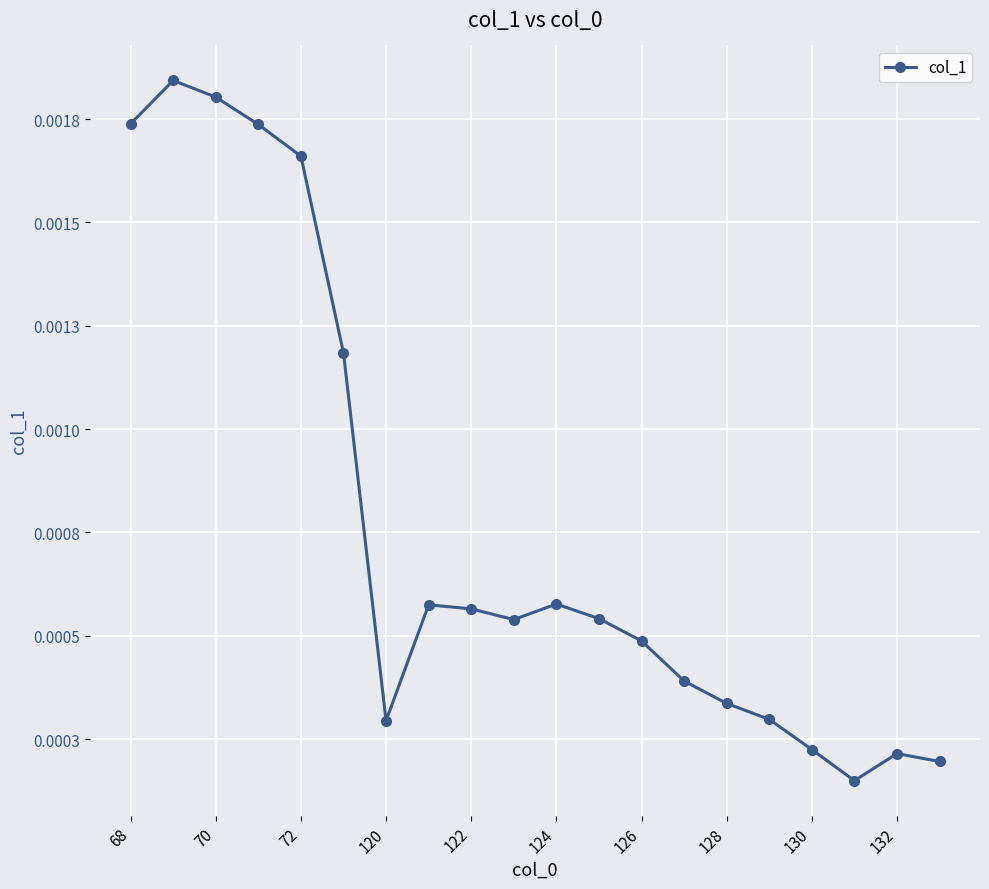

True or false: there are more than 1 points higher than both neighbors.

True